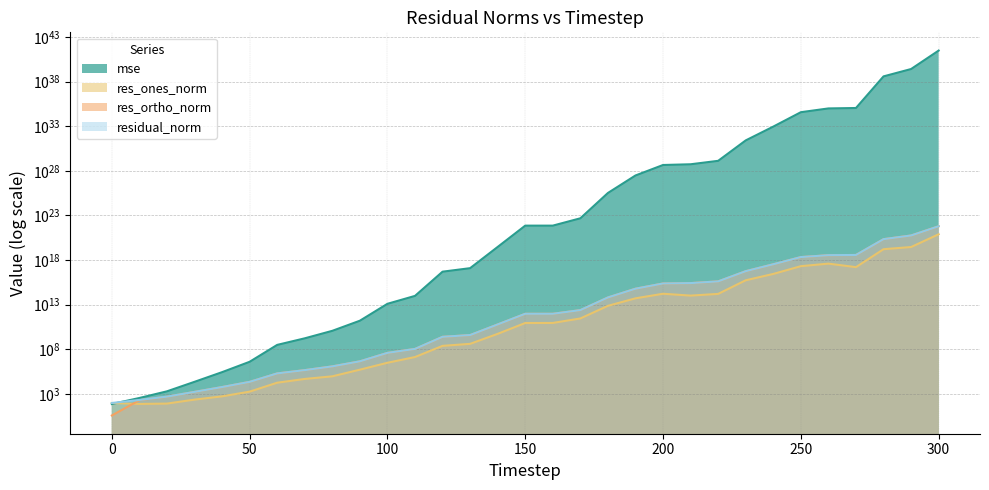

What is the minimum value for res_ortho_norm?

3.7